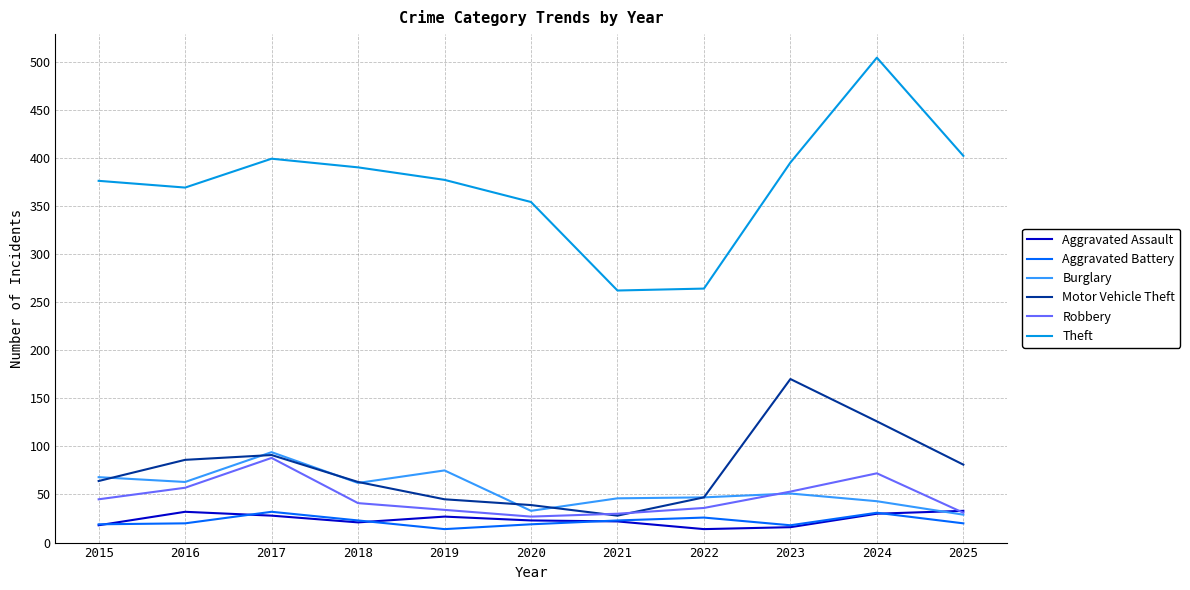

What are all the series names shown in the legend?

Aggravated Assault, Aggravated Battery, Burglary, Motor Vehicle Theft, Robbery, Theft